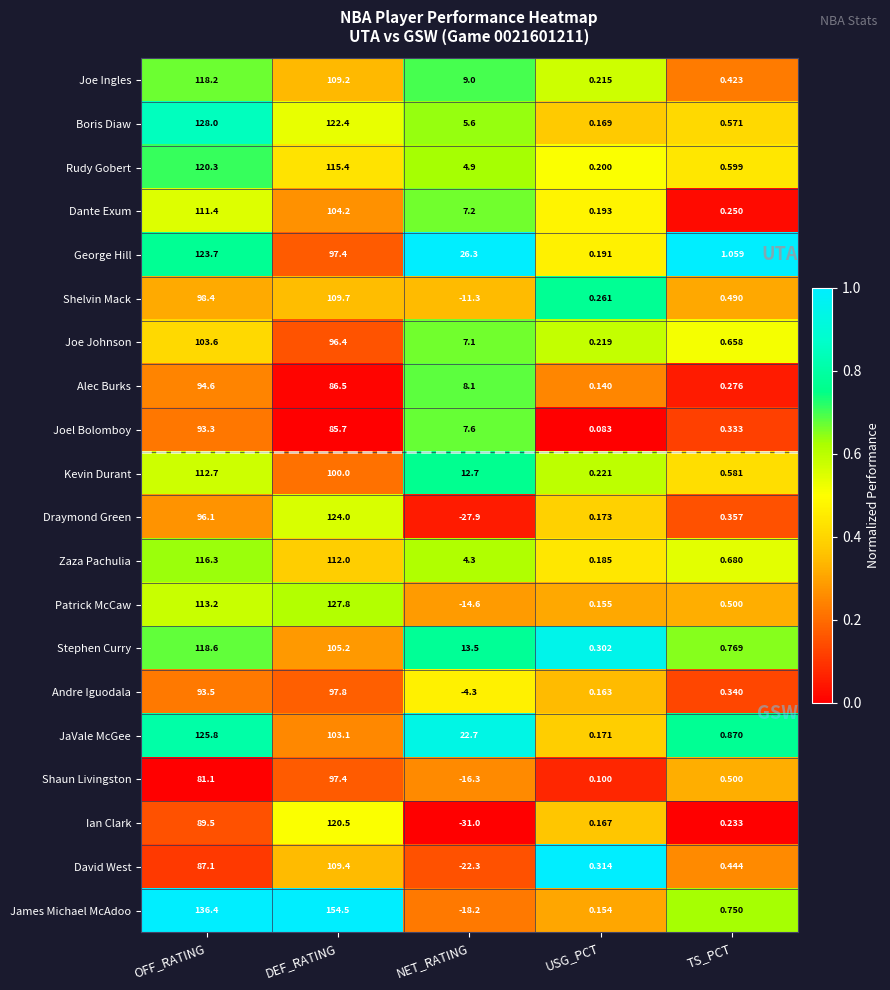

At which label does Alec Burks first exceed 8?

OFF_RATING